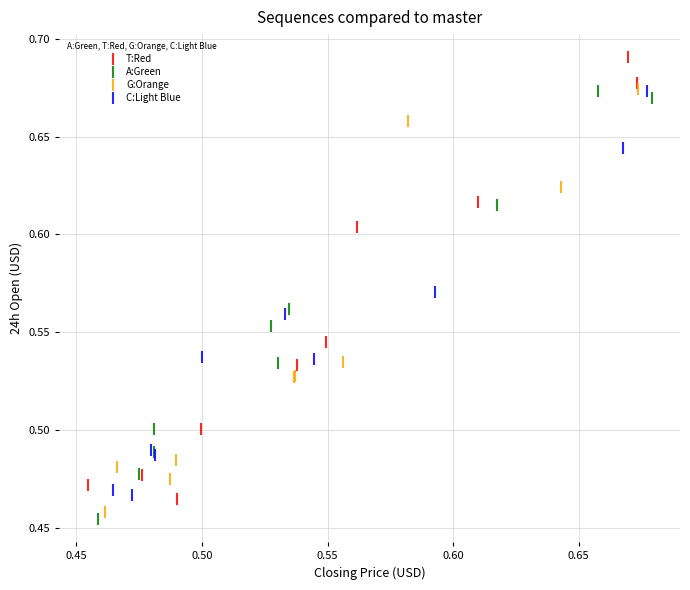

Which series contains the highest Y value?

T:Red